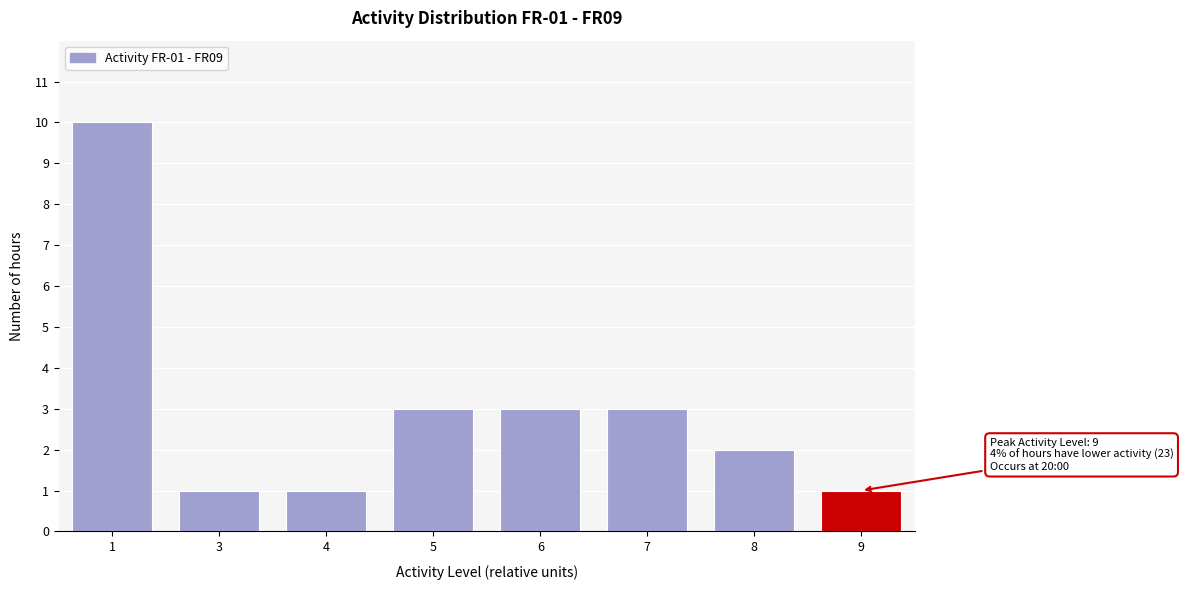

Reading left to right, list all the values displayed in this chart.

1=10	3=1	4=1	5=3	6=3	7=3	8=2	9=1